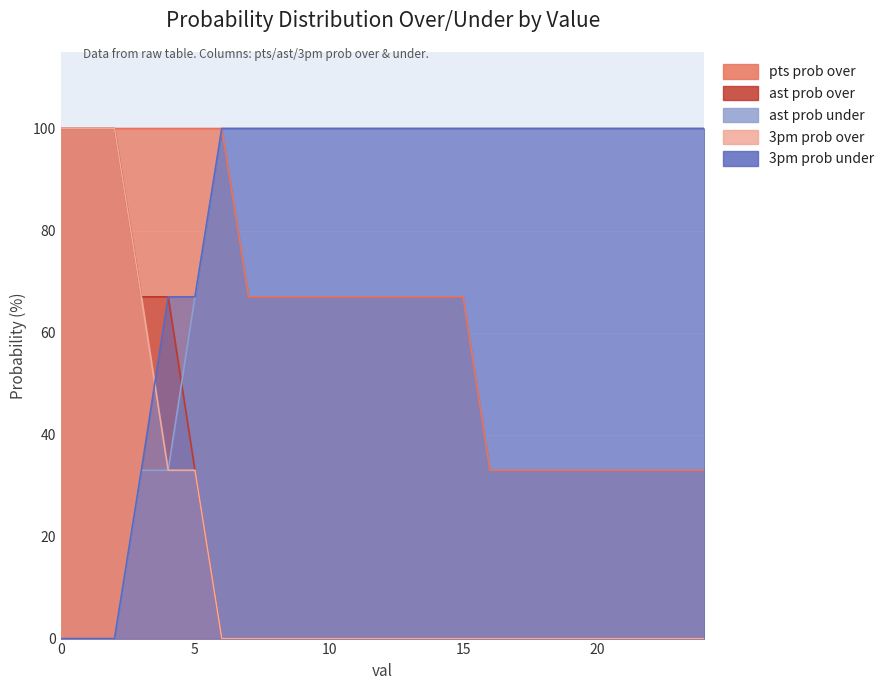

Is the value of ast prob over at 23 greater than the value of 3pm prob over at 20?

No